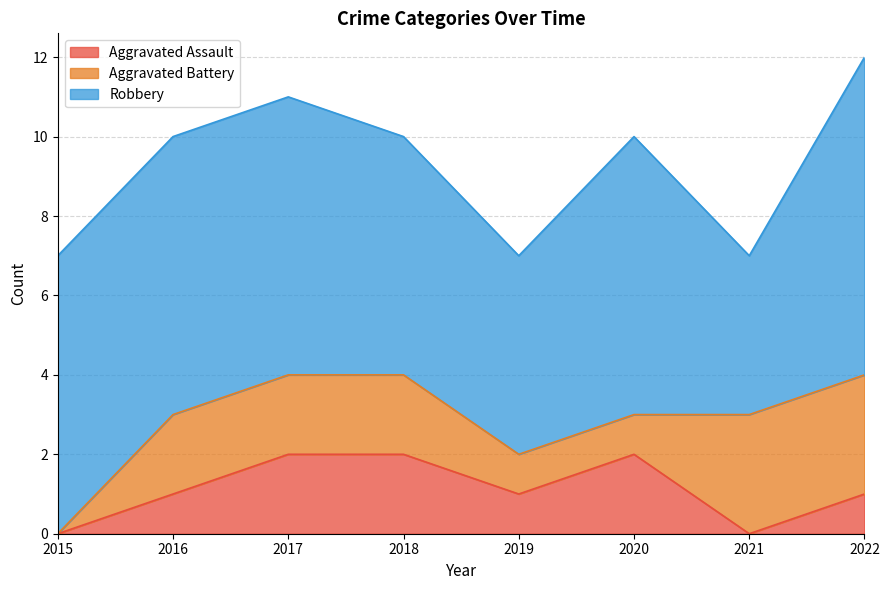

What is the difference between the highest and lowest values at 2018?

4